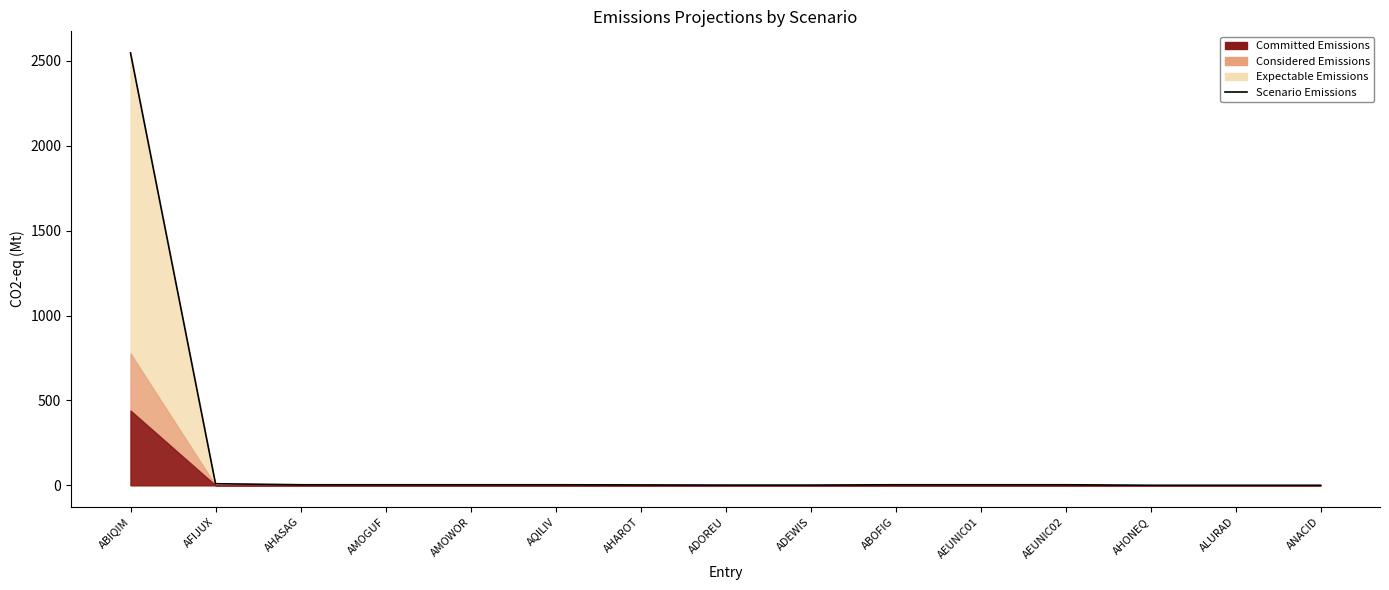

Which has a higher value, AMOWOR or AFIJUX?

AFIJUX